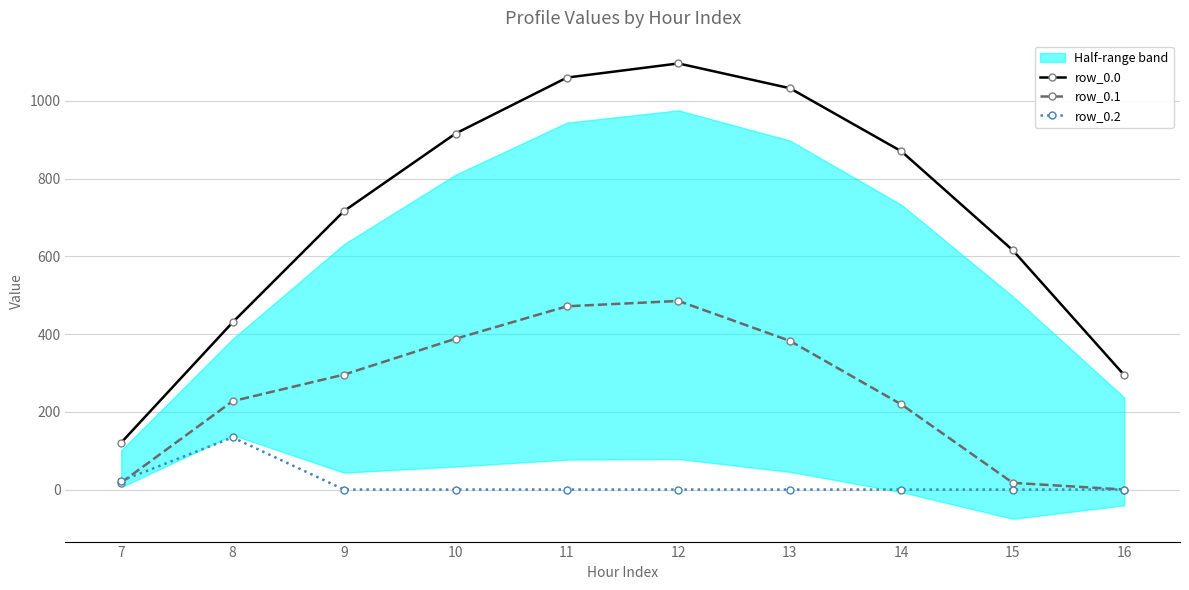

At which category does the chart reach its minimum across all series?

16